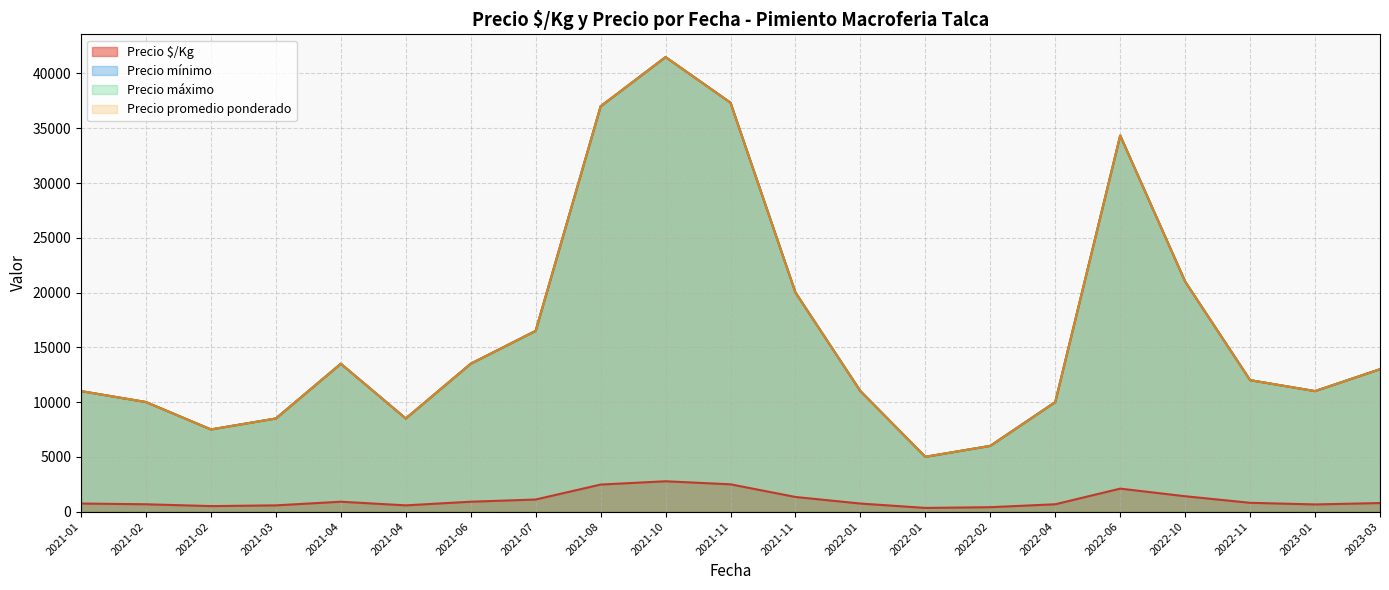

Is it true that Precio promedio ponderado equals 34839 at 2021-07-28?

False